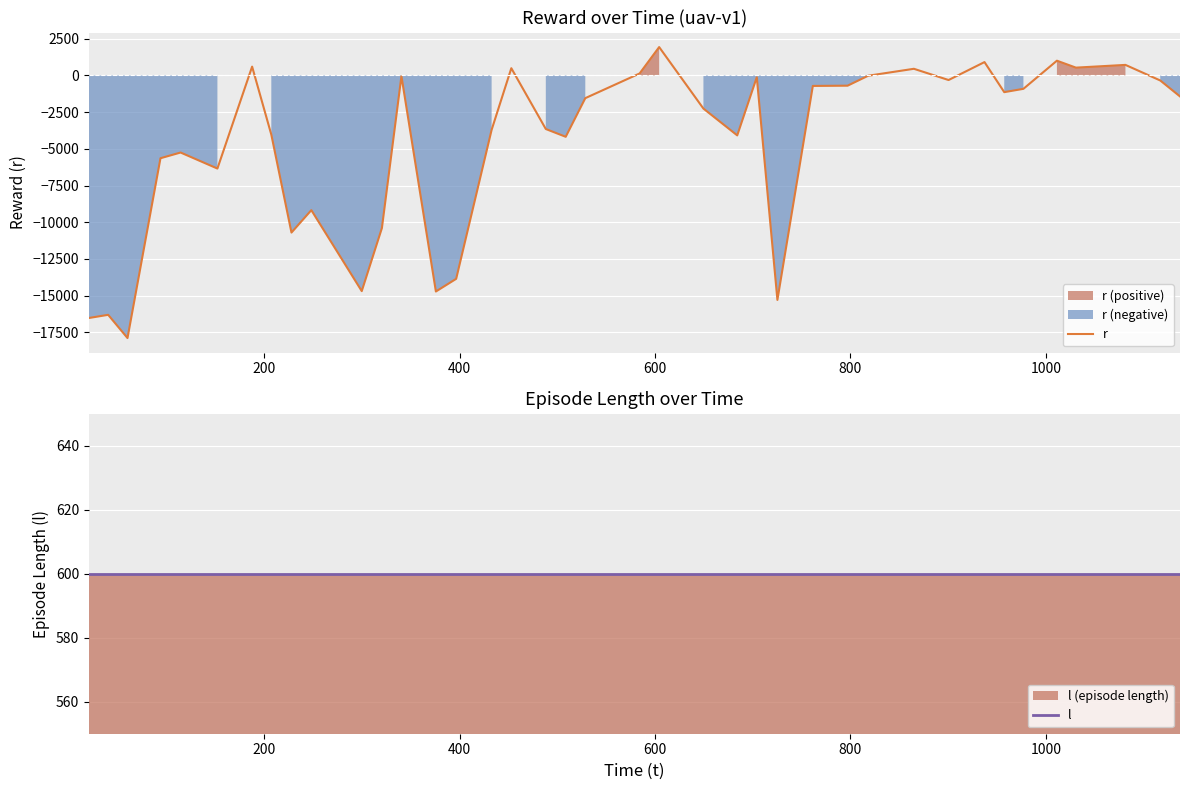

Reading left to right, transcribe all the data shown in this chart.

r: -16527.7	-16310.3	-17893.2	-5639.9	-5250.9	-6343.0	601.9	-4032.0	-10705.2	-9177.3	-14694.4	-10401.0	-46.8	-14720.8	-13858.2	-3707.7	493.6	-3648.9	-4179.1	-1545.8	135.0	1933.5	-2258.3	-4082.8	-119.1	-15294.8	-713.6	-696.4	-19.2	454.5	-311.7	911.3	-1137.2	-910.7	1005.8	532.9	719.5	-342.5	-1429.8
l: 600.0	600.0	600.0	600.0	600.0	600.0	600.0	600.0	600.0	600.0	600.0	600.0	600.0	600.0	600.0	600.0	600.0	600.0	600.0	600.0	600.0	600.0	600.0	600.0	600.0	600.0	600.0	600.0	600.0	600.0	600.0	600.0	600.0	600.0	600.0	600.0	600.0	600.0	600.0